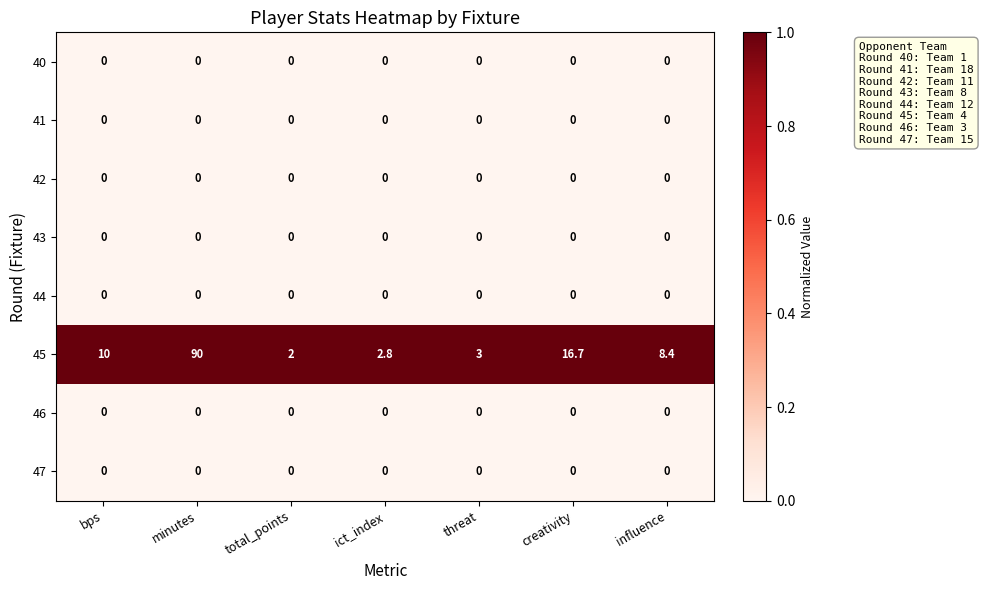

The value of 44 at minutes is 0.0. True or false?

True